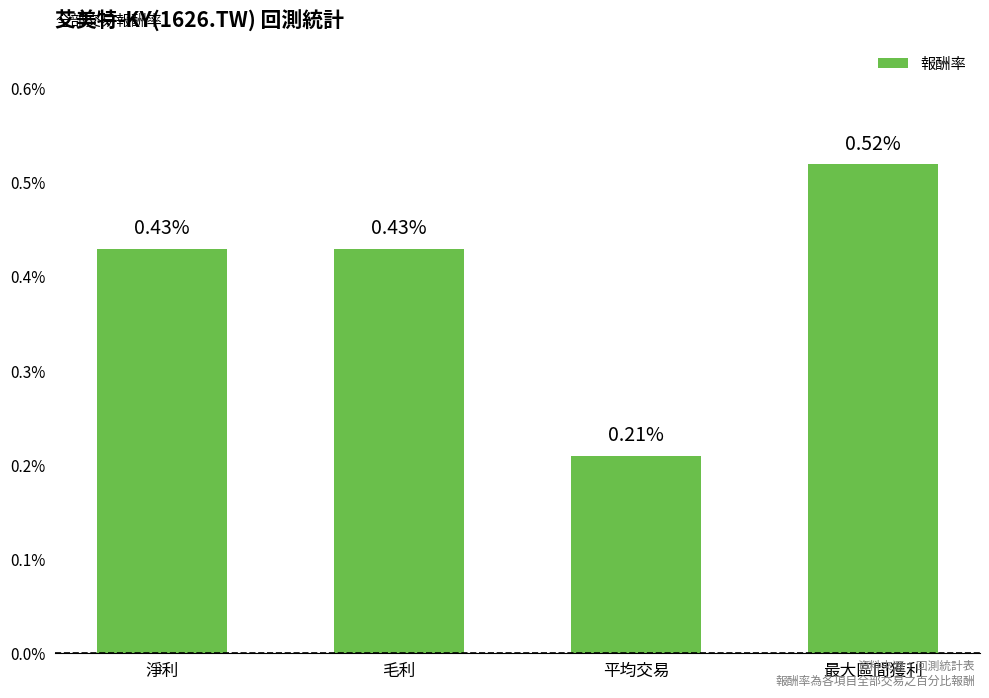

What is the change in value from 平均交易 to 最大區間獲利?

+0.3